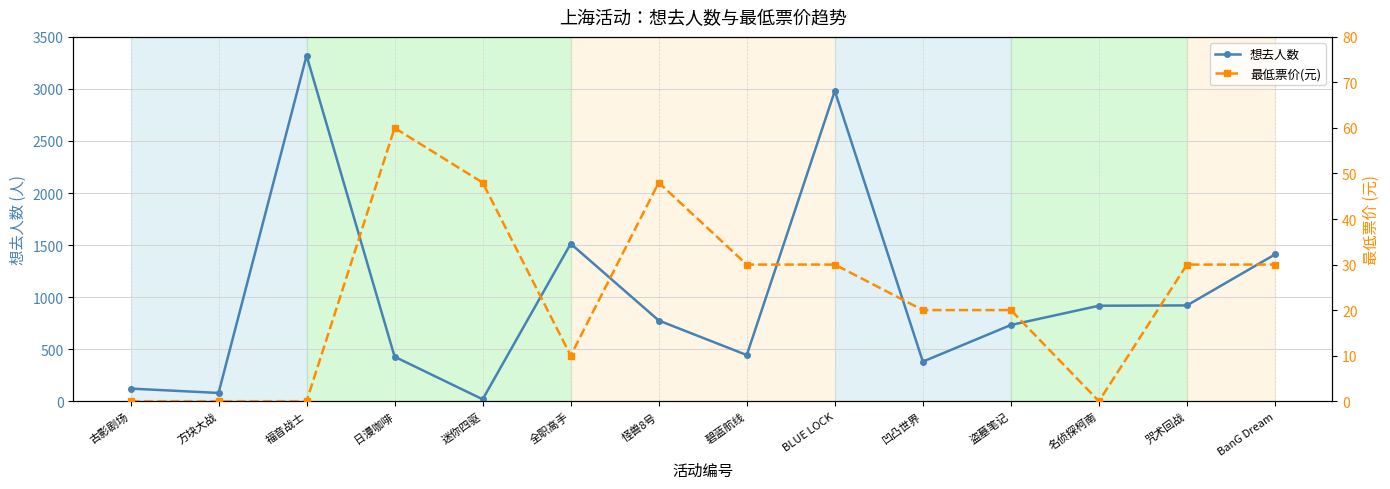

True or false: 想去人数 and 最低票价(元) cross at least once.

True